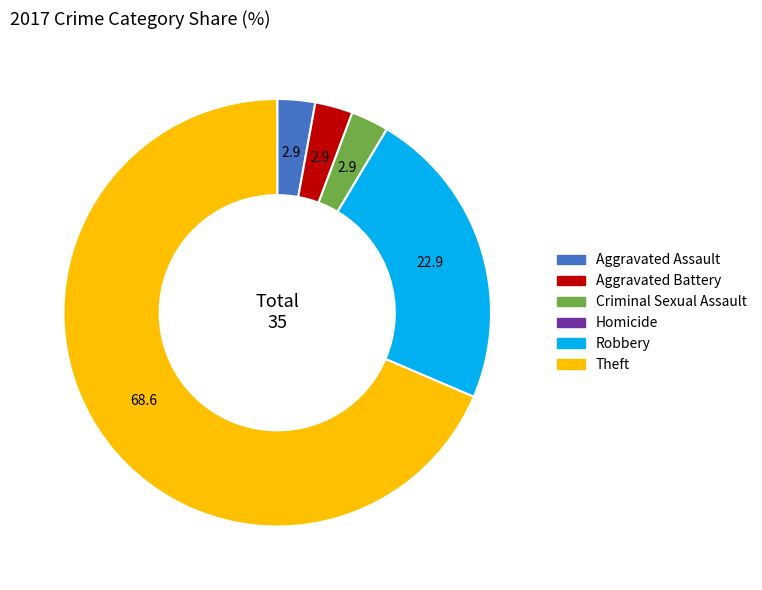

Combined, do Theft and Criminal Sexual Assault account for over 50%?

Yes